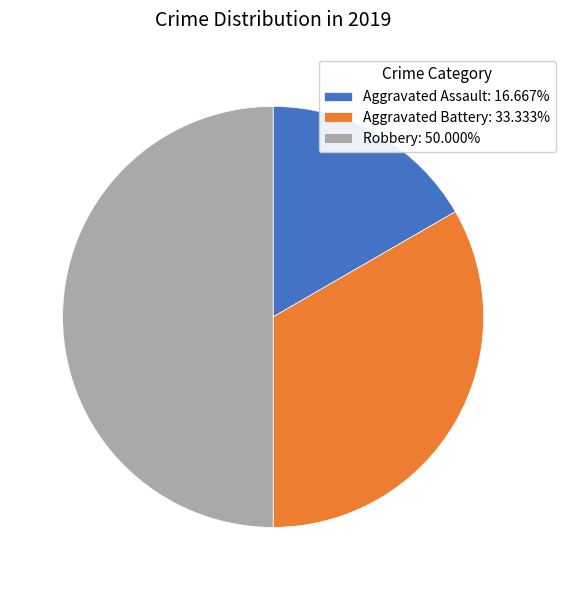

Which slice is the largest?

Robbery